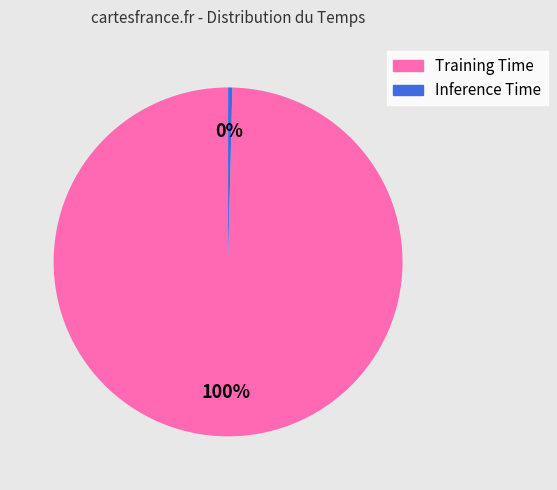

Count the number of slices in the pie.

2